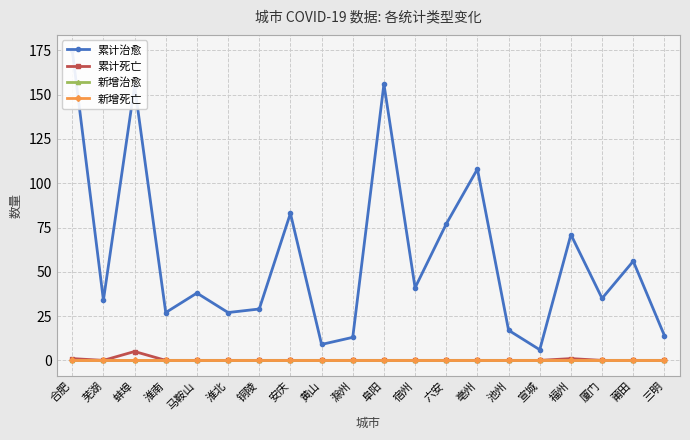

Which series has the largest range (max minus min)?

累计治愈